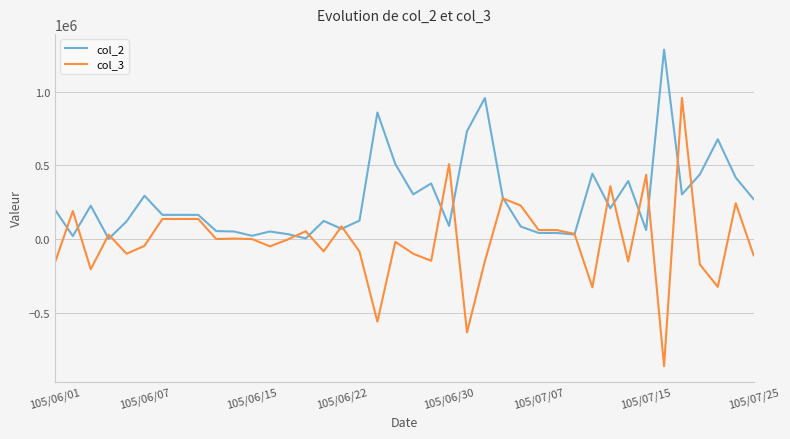

What are all the series names shown in the legend?

col_2, col_3